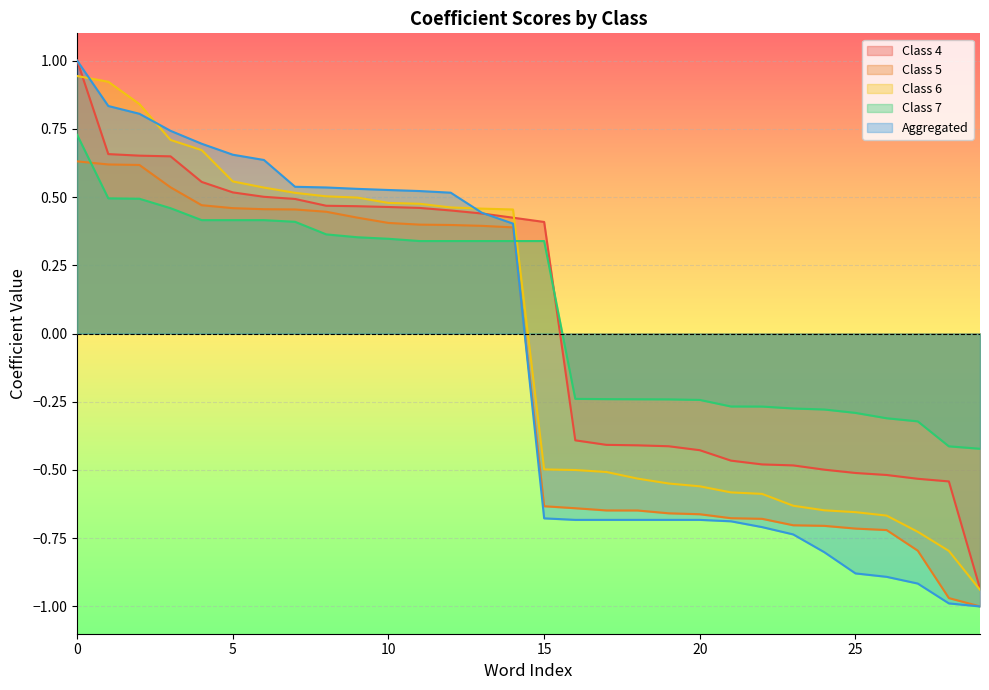

How many negative values does the Class 6 series have?

15